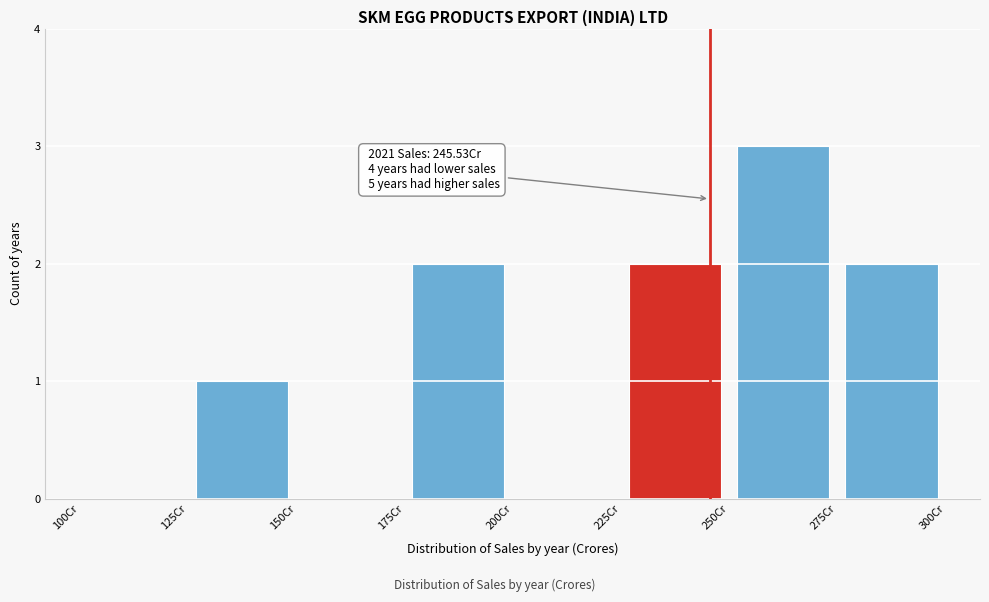

Over which range of the x-axis is the bar tallest?

250 to 275